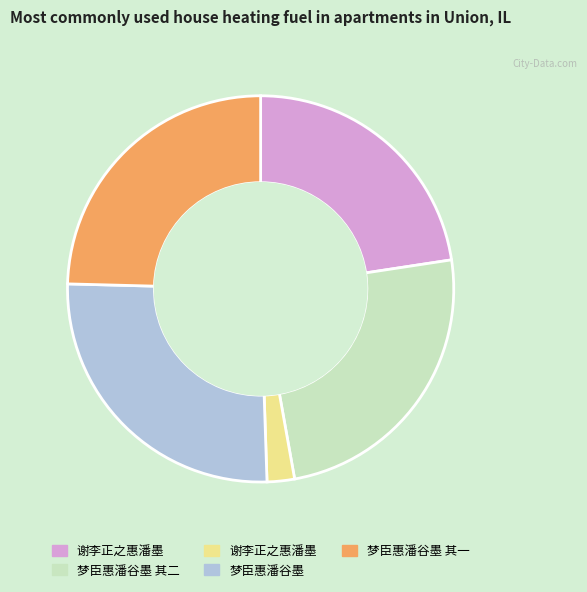

Is there any slice that represents more than half of the pie?

No